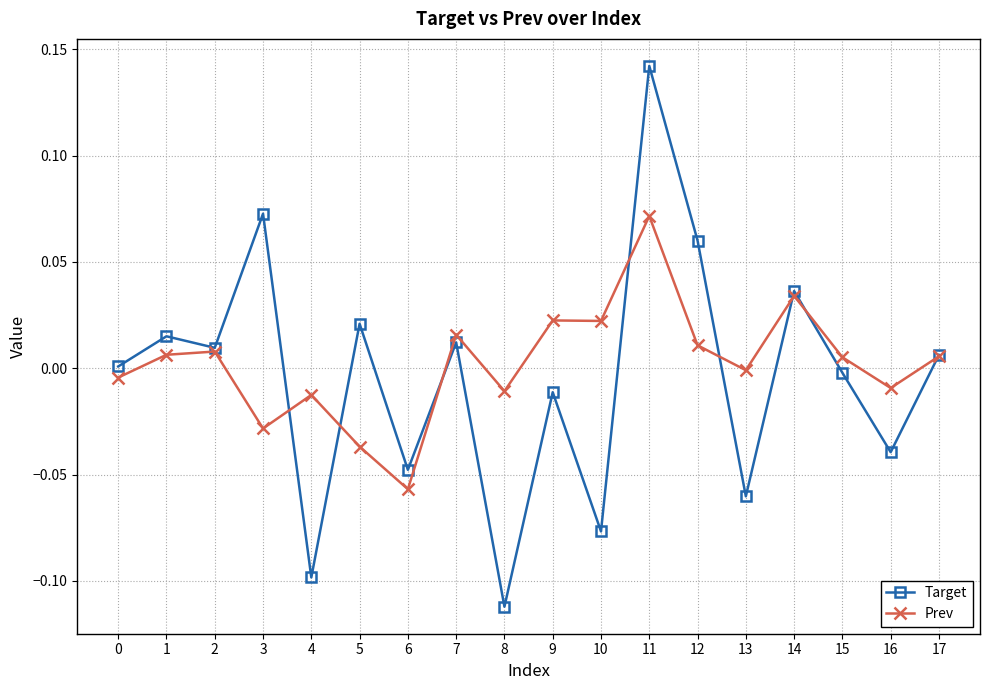

Where is the first local maximum for Target?

1